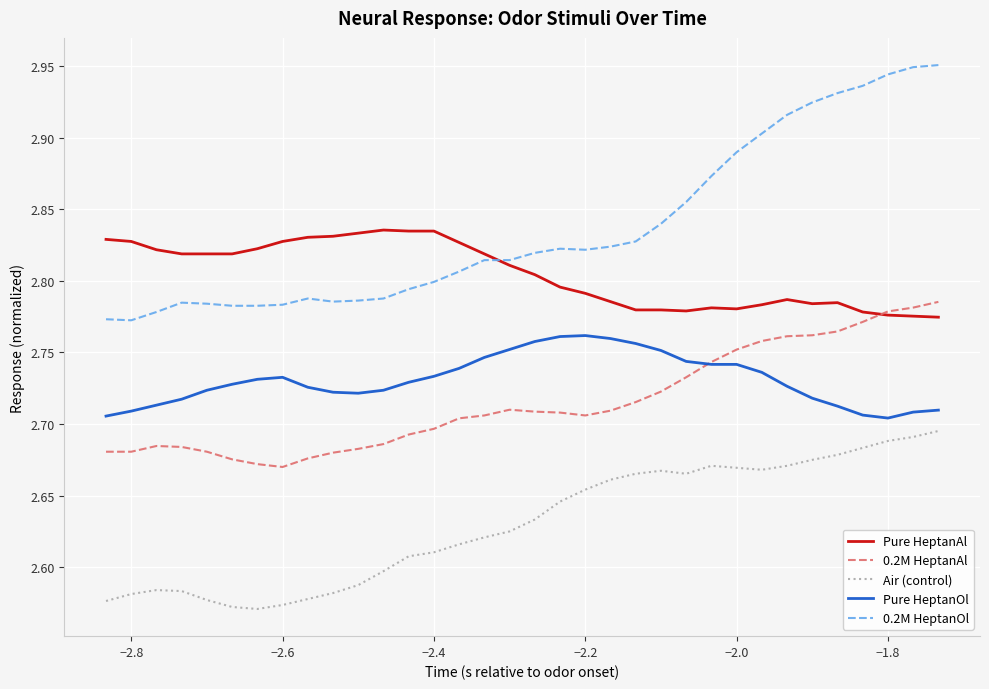

True or false: 0.2M HeptanOl and Pure HeptanOl cross at least once.

False